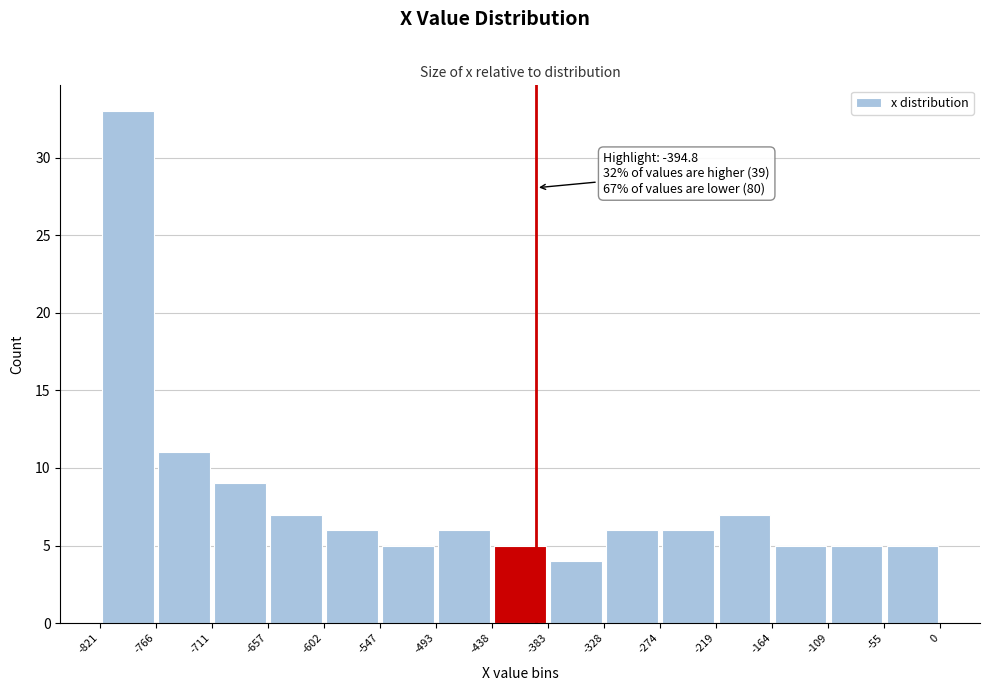

Which range on the x-axis has the tallest bar?

-821 to -766